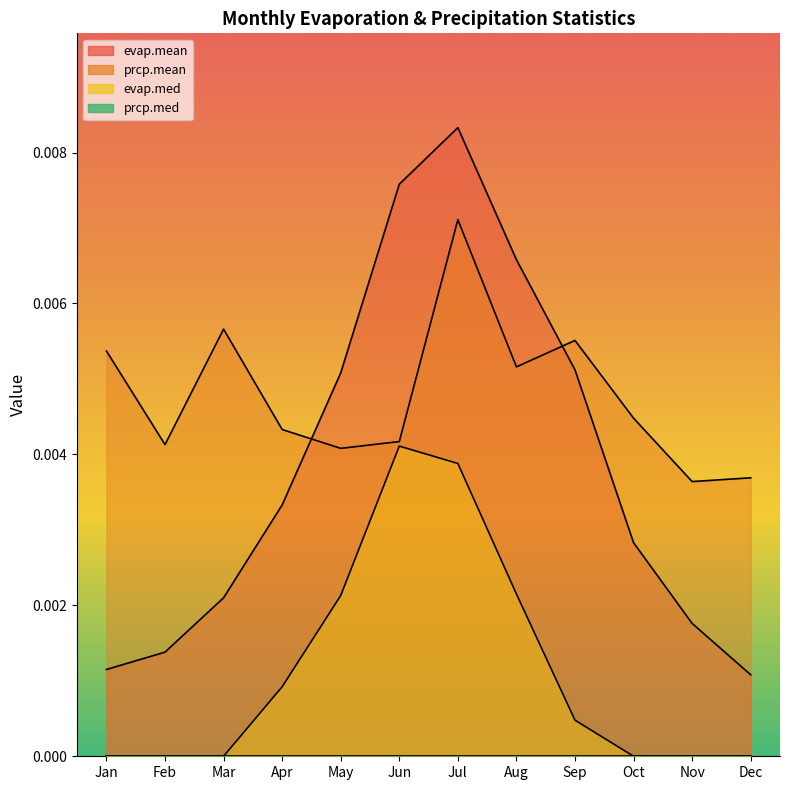

How many data points does each series have?

12